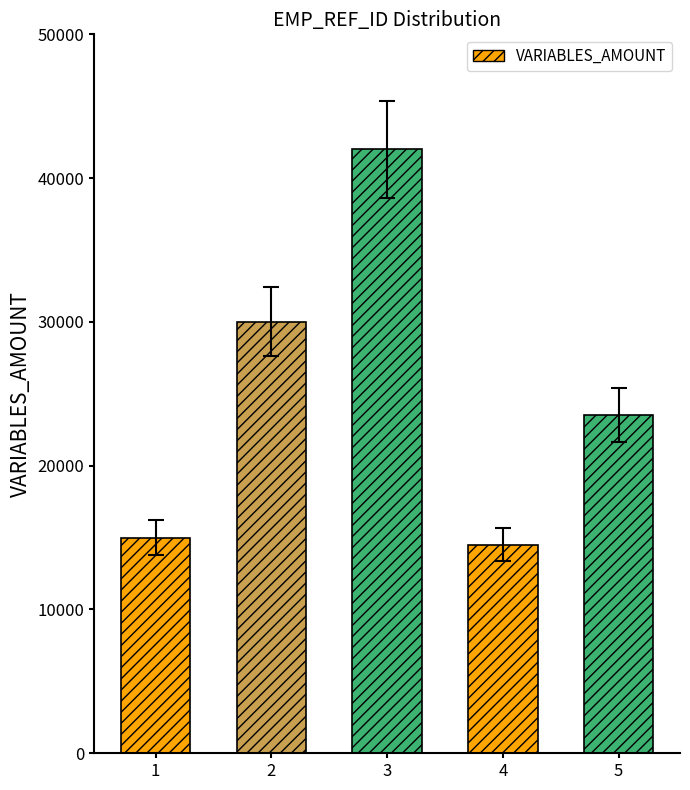

At which category does the chart reach its peak across all series?

3